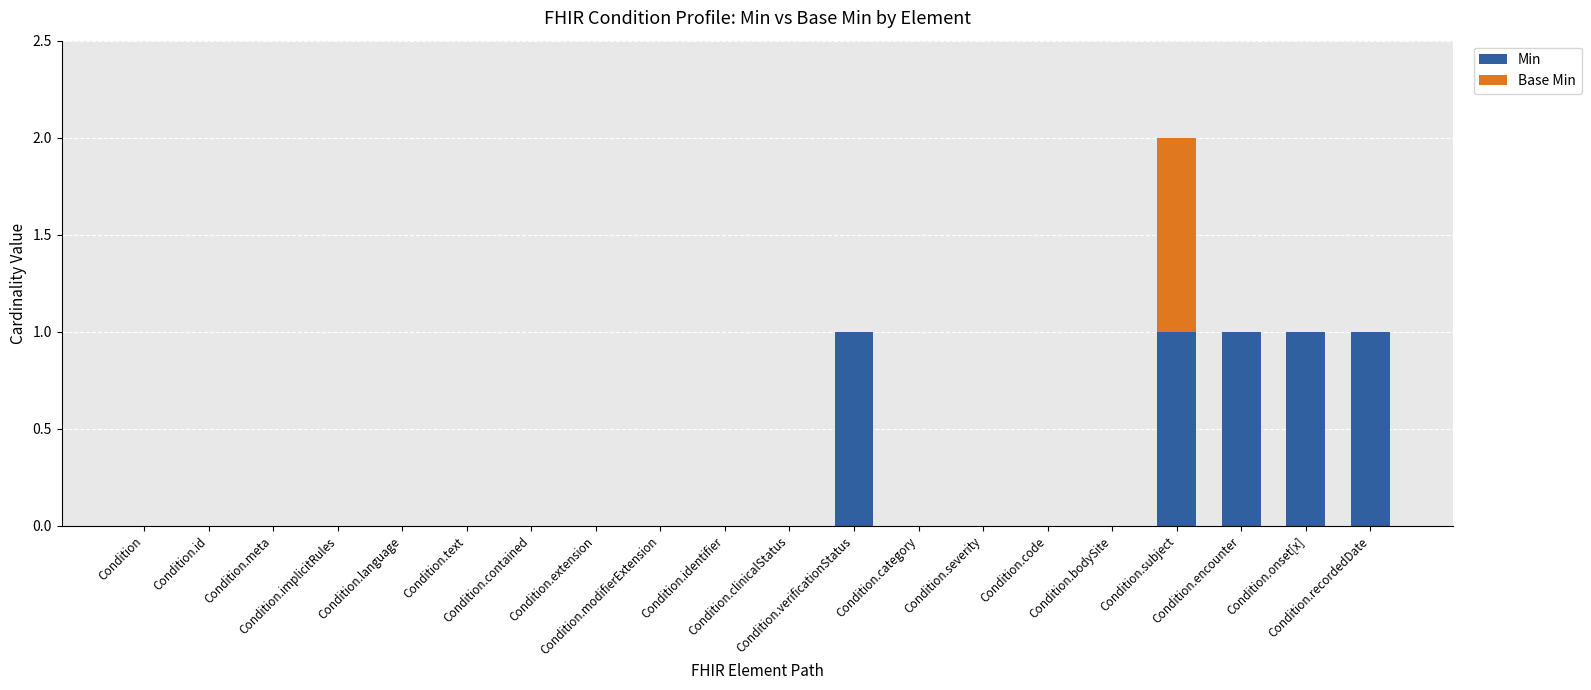

The value of Min at Condition.meta is -1. True or false?

False